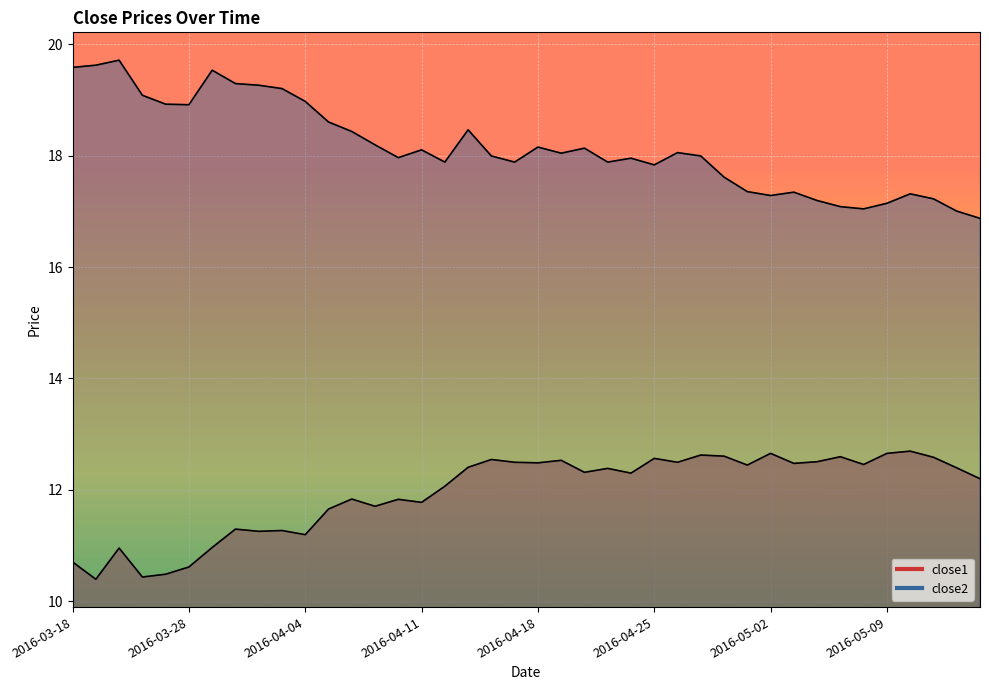

What is the label of the 13th point from the right?

2016-04-27